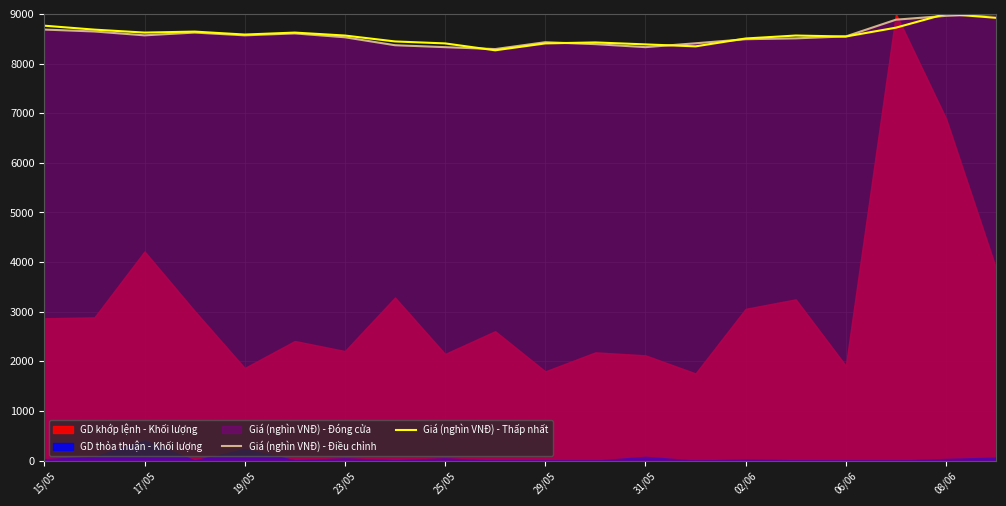

What is the highest value of the Giá (nghìn VNĐ) - Thấp nhất series?

9000.0